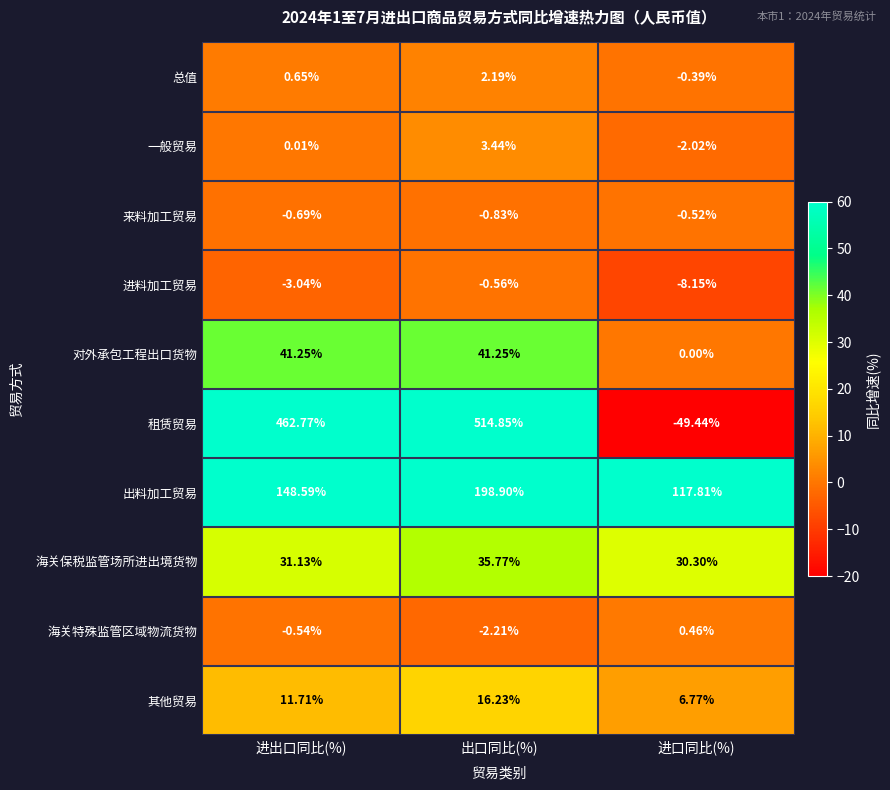

How many data points does each series have?

3